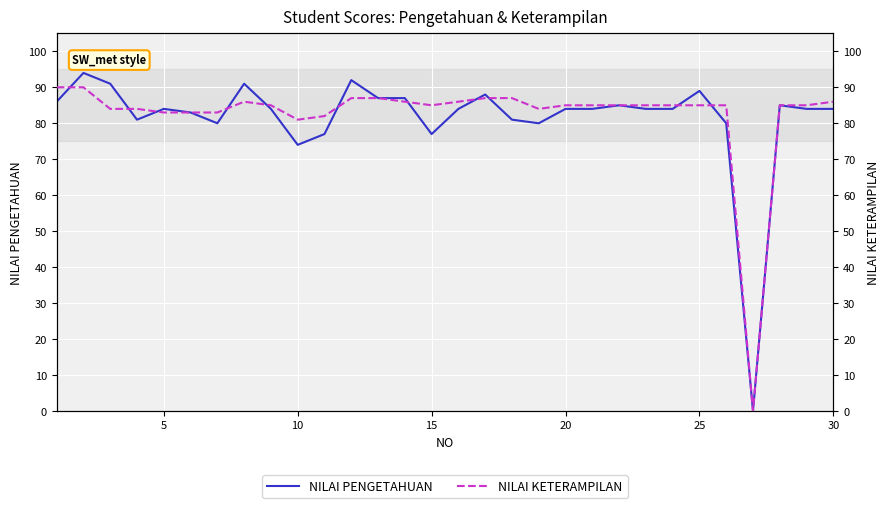

Is the value of NILAI PENGETAHUAN at 22 greater than the value of NILAI KETERAMPILAN at 18?

No